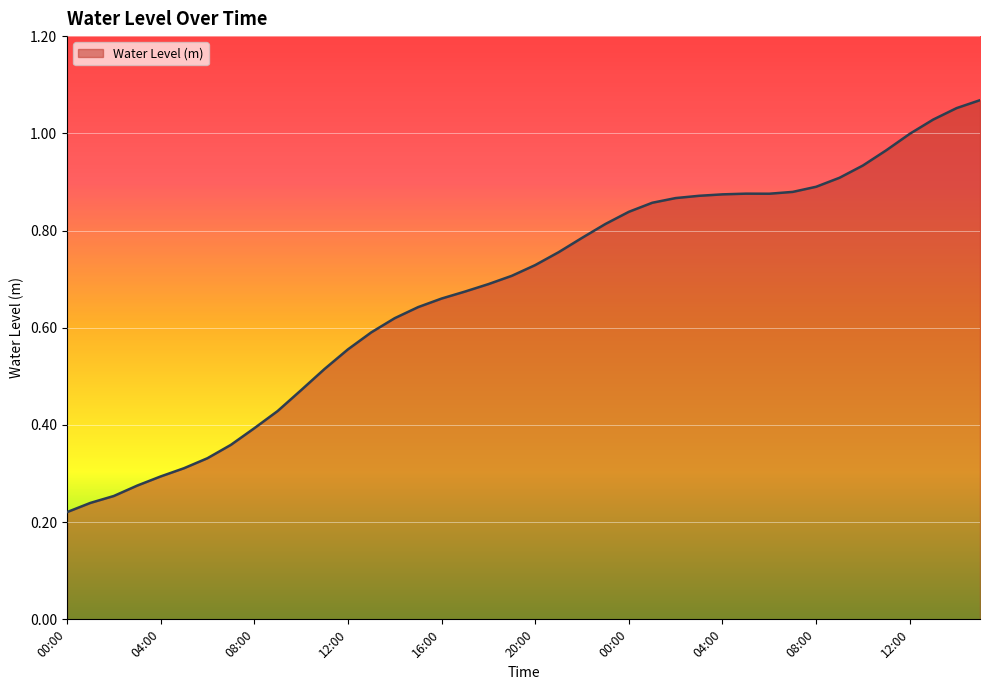

What is the smallest value displayed?

0.2